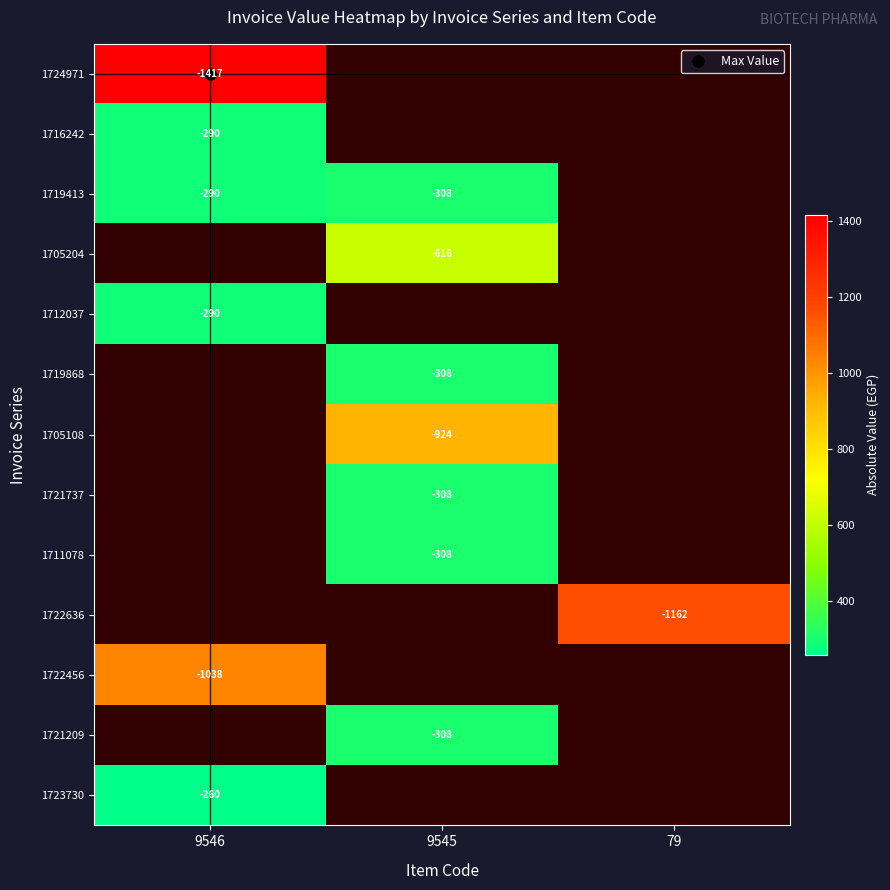

Between 79 and 9545, which is larger?

9545